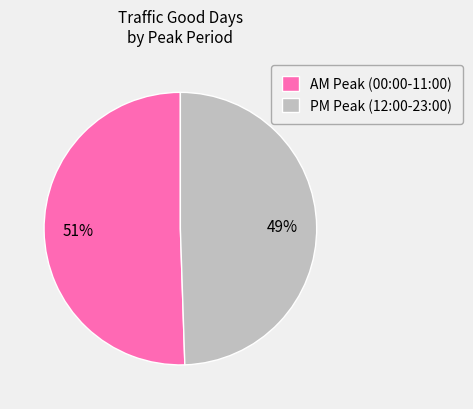

To the nearest percent, what is the average slice percentage?

50%